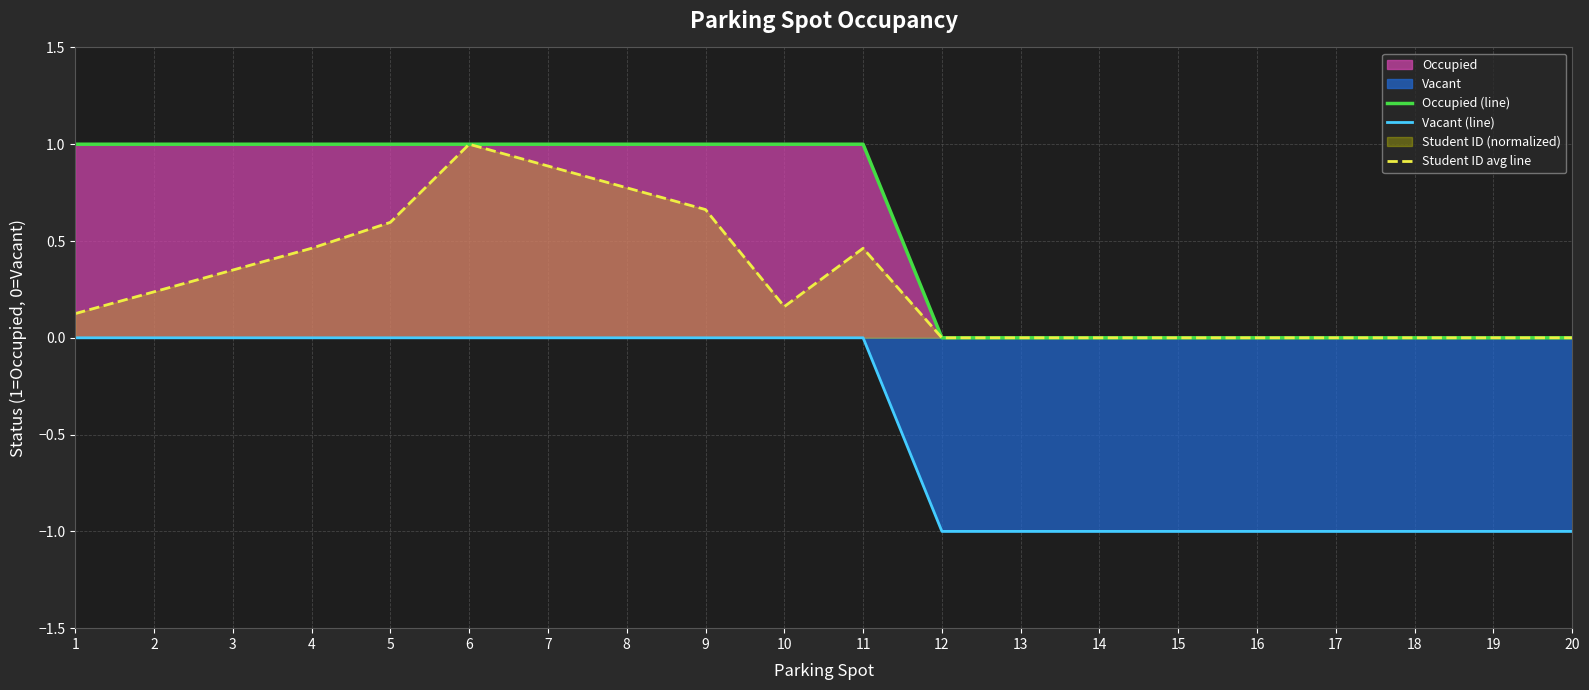

What is the total value across all series at 20?

-1.0